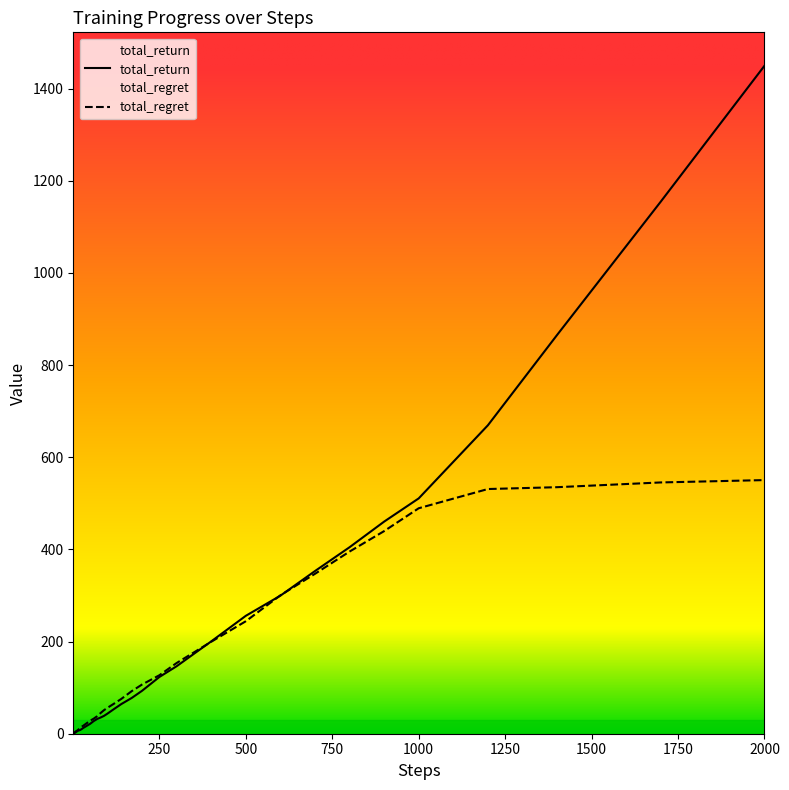

What is the approximate value of total_return at 500?

255.9